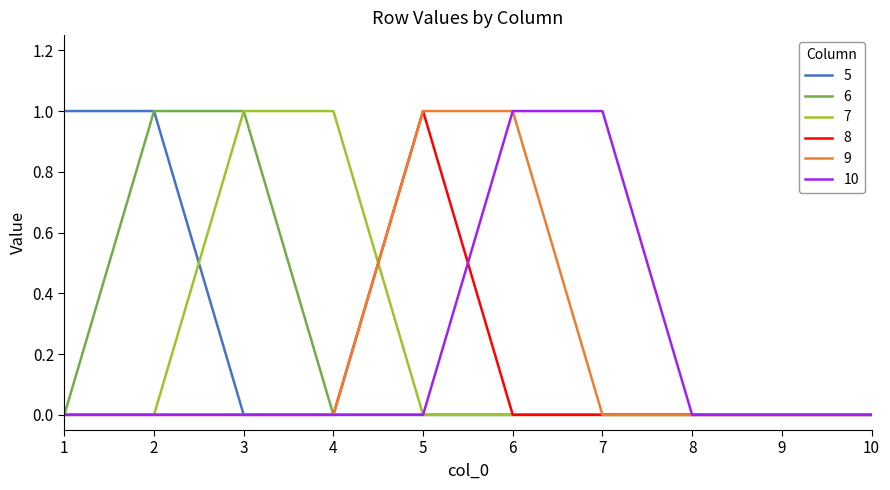

Is it true that 5 equals 1 at 7?

False